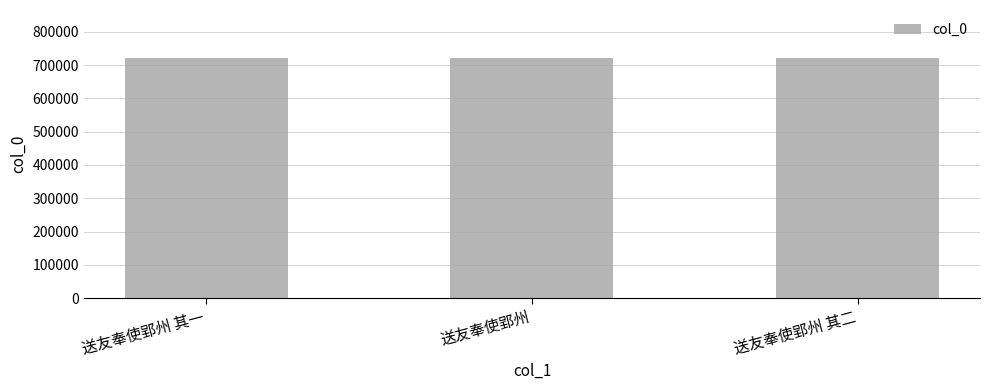

What is the maximum value shown in the chart?

721181